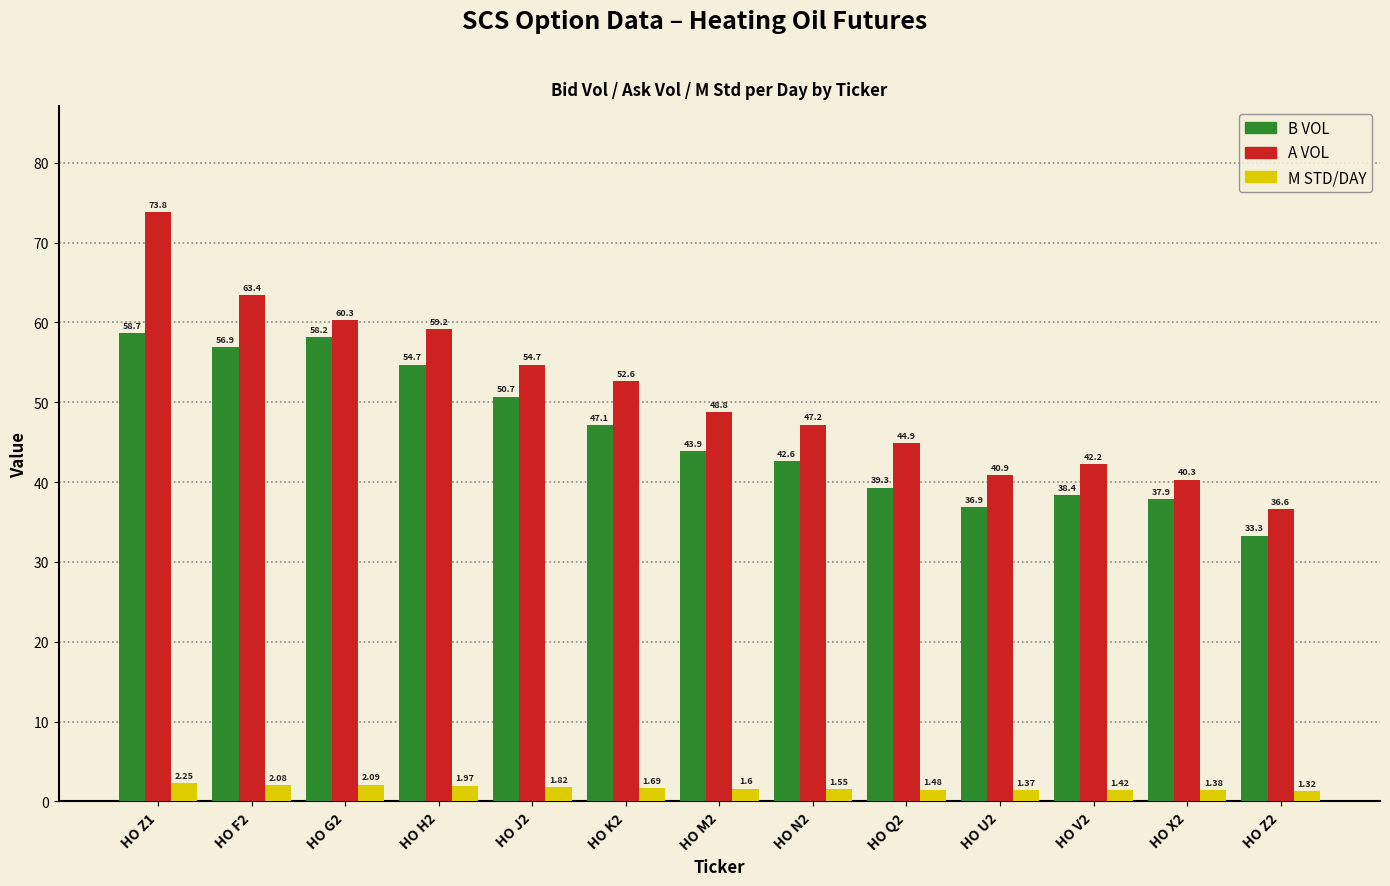

Between HO V2 and HO Z2, which series saw the biggest shift?

A VOL